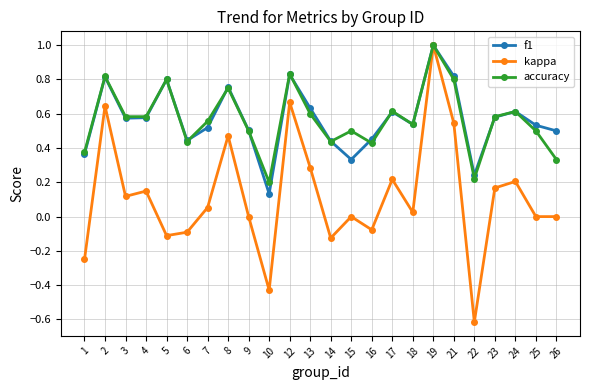

What is the maximum value for accuracy?

1.0